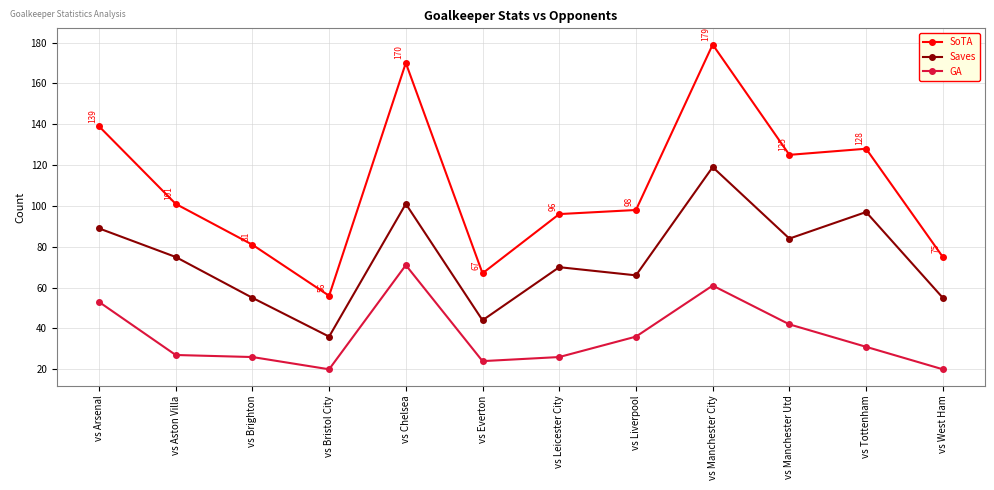

What are all the series names shown in the legend?

SoTA, Saves, GA